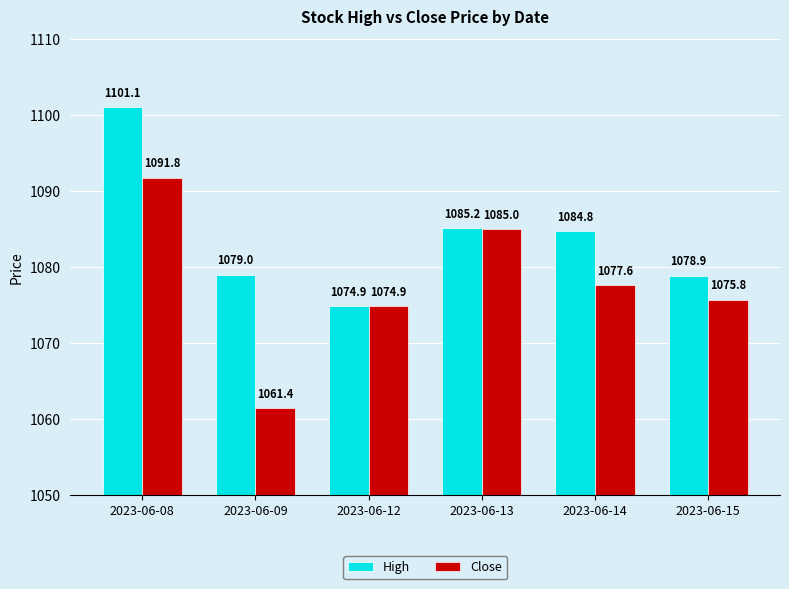

Which series changed the most between 2023-06-09 and 2023-06-13?

Close